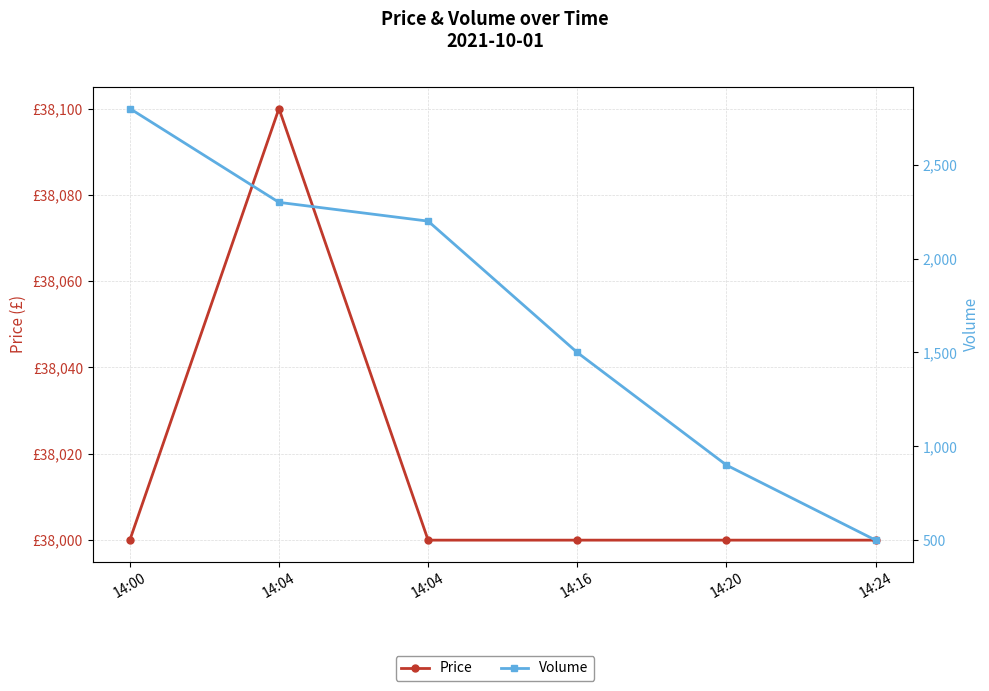

Read the Volume value at 14:24, to the nearest 50.

500